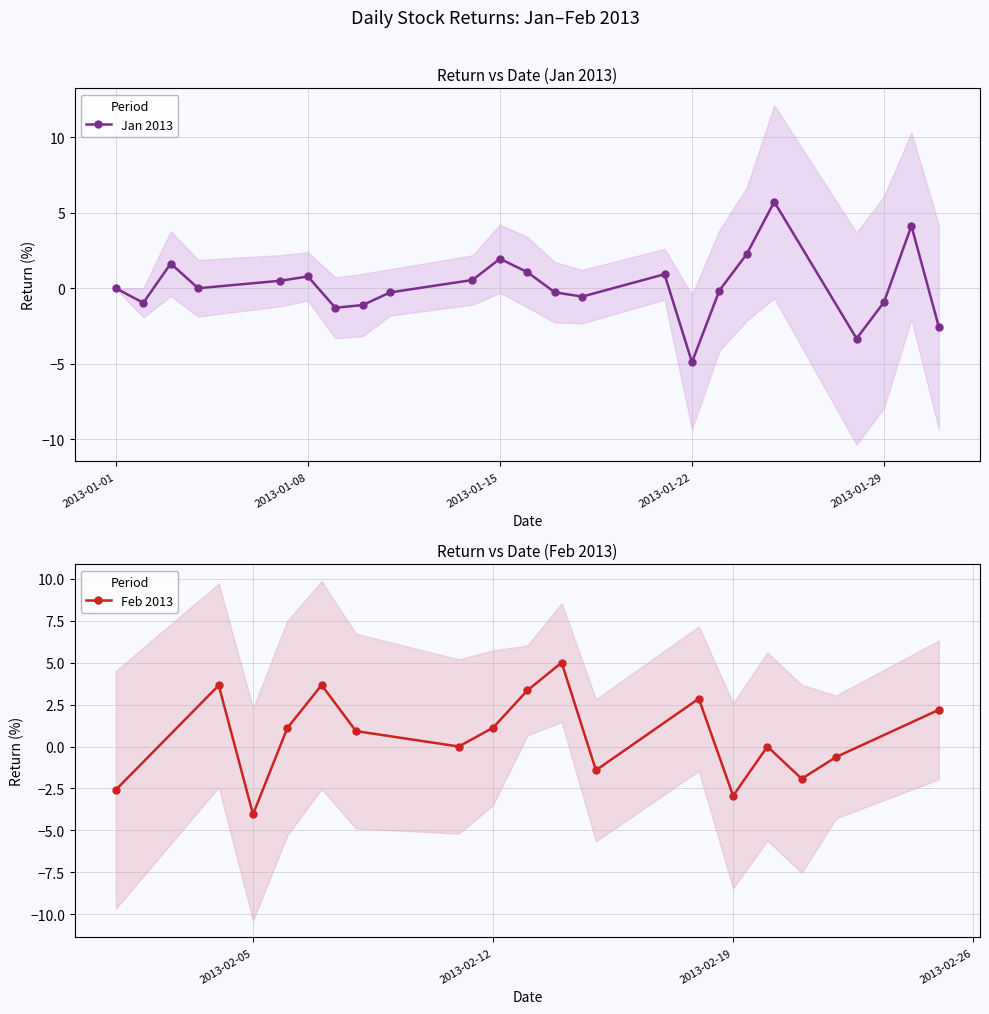

Which label corresponds to the largest value in the chart?

2013-01-25